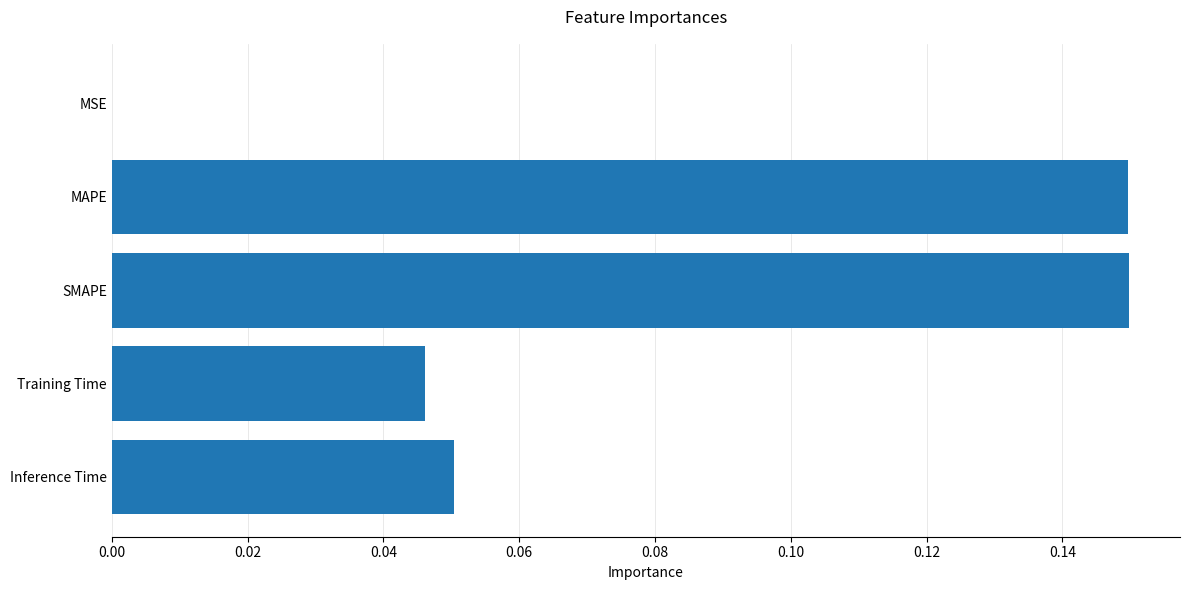

The value at MSE is 0.0. True or false?

True